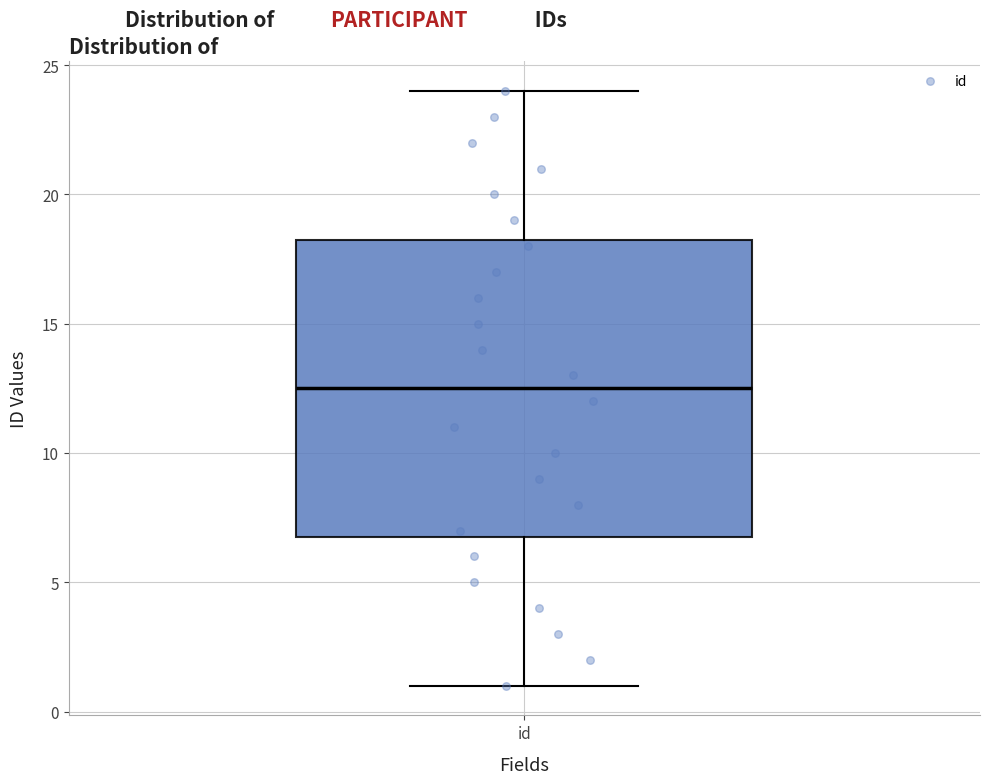

Where is the lower edge of the box for id on the y-axis? The values are not printed on the chart, so give them approximately, as read against the axis.

7.0